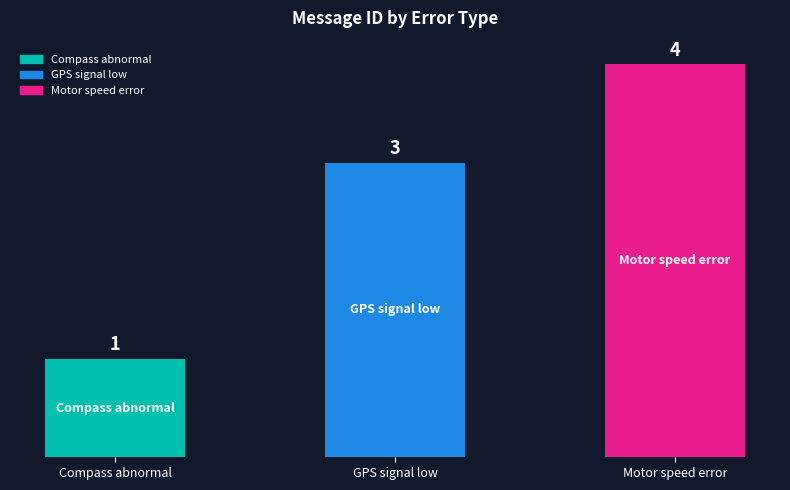

What is the average value?

3